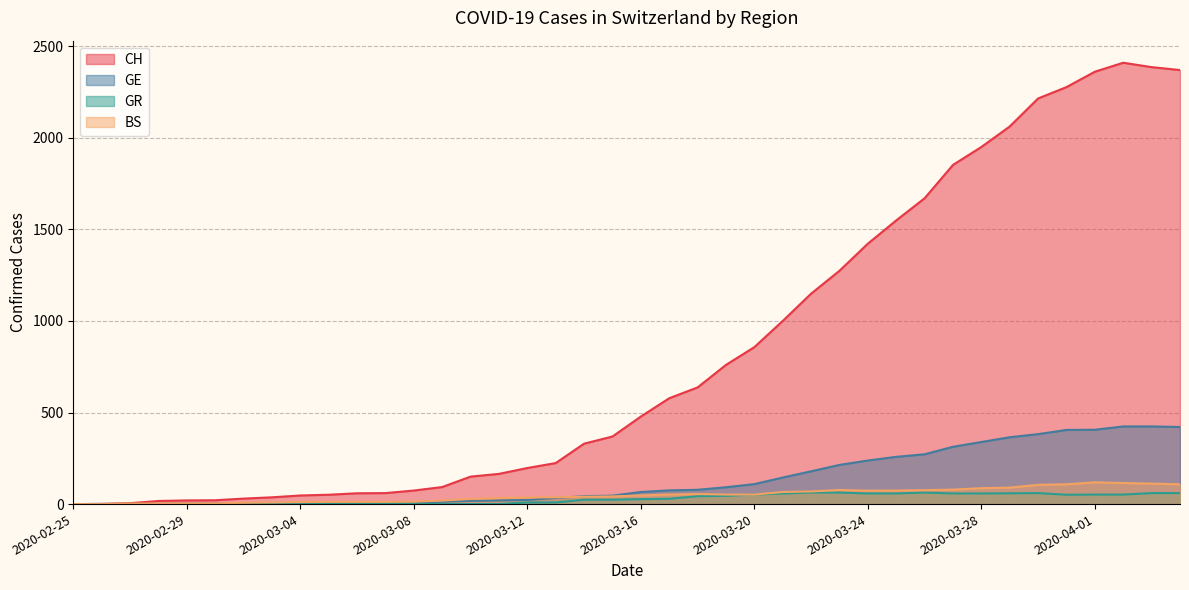

Which series has the largest total across all categories?

CH